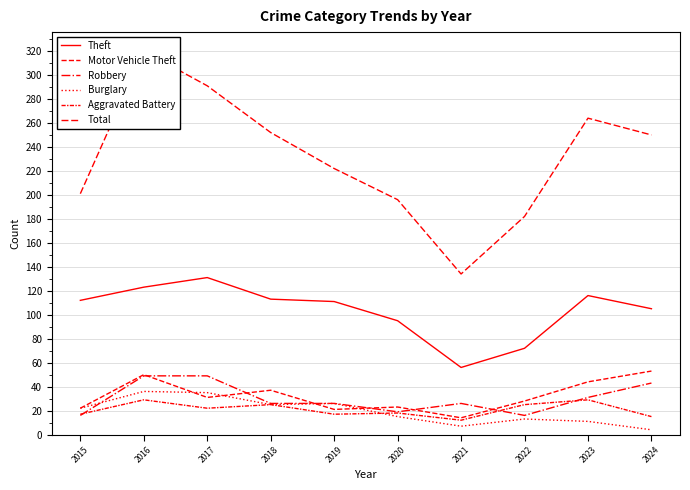

At which category is the sum across all series the highest?

2016